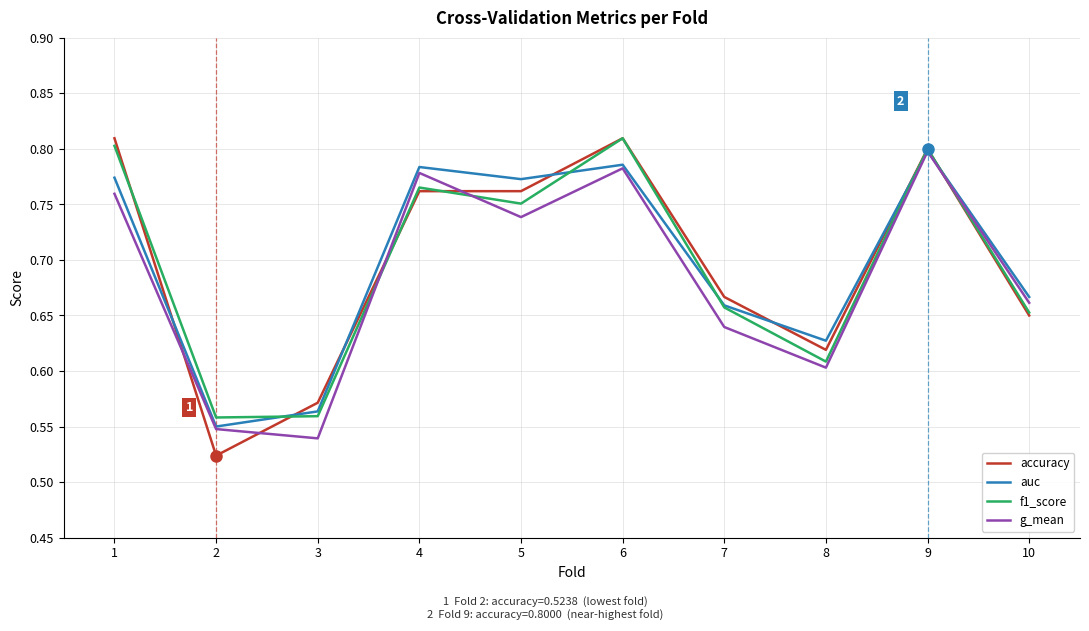

At which label does g_mean reach its minimum?

3